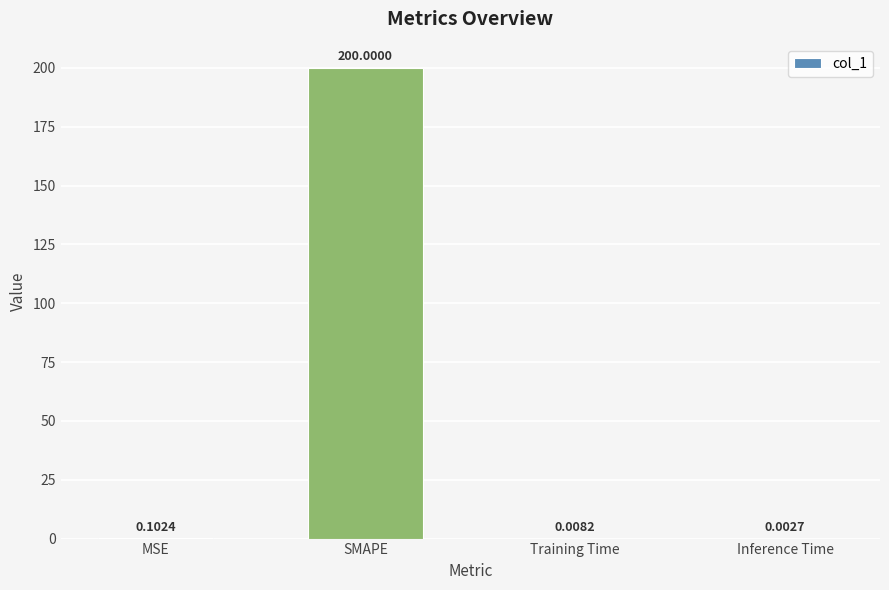

How many series are shown in this chart?

1